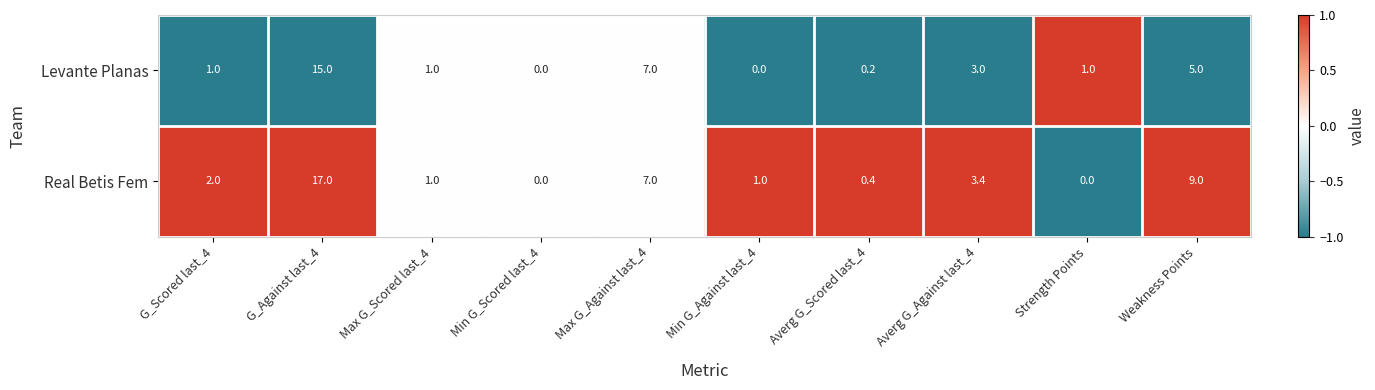

True or false: Levante Planas has a value of 0.0 at Min G_Against last_4.

True